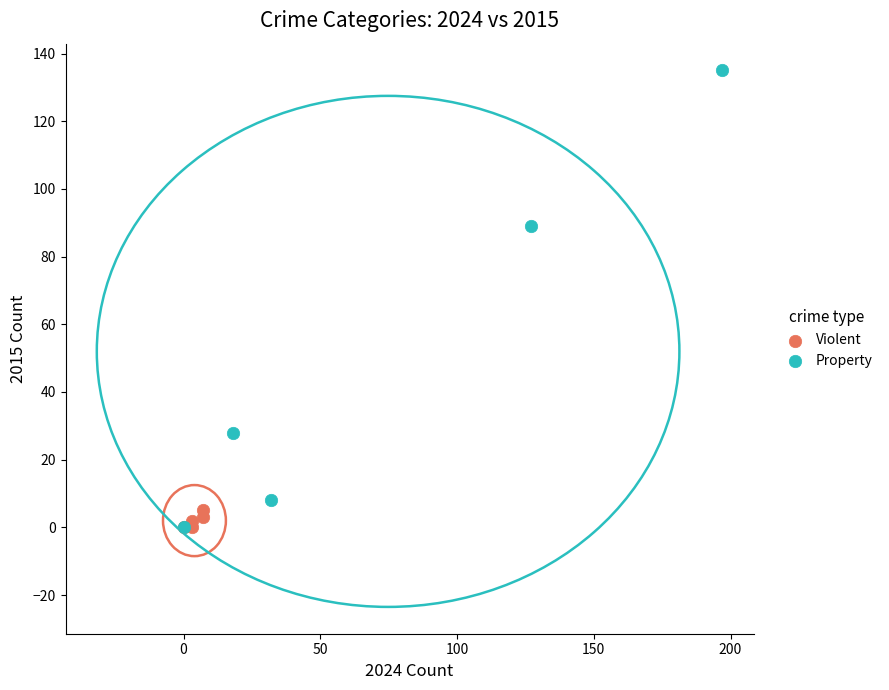

Which series has the widest spread of Y values?

Property